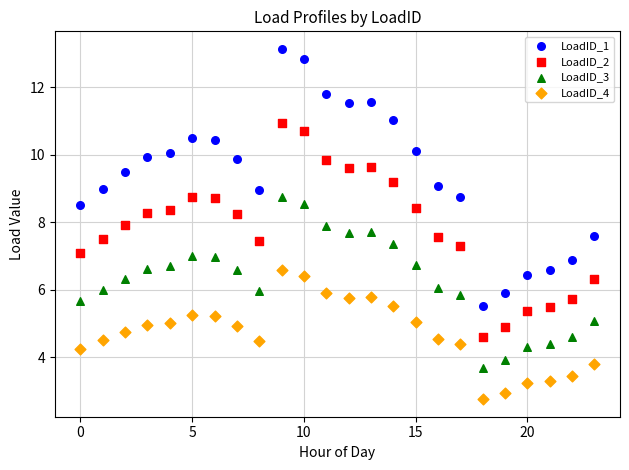

Which series reaches the maximum Y coordinate?

LoadID_1